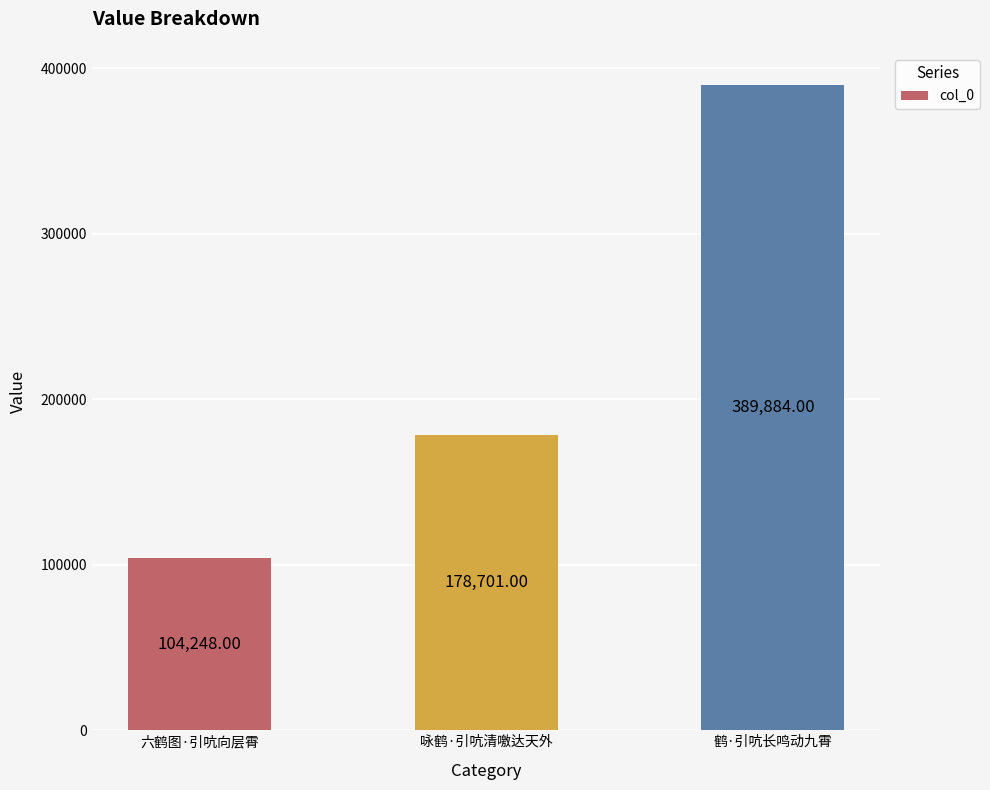

How many categories are shown in the chart?

3